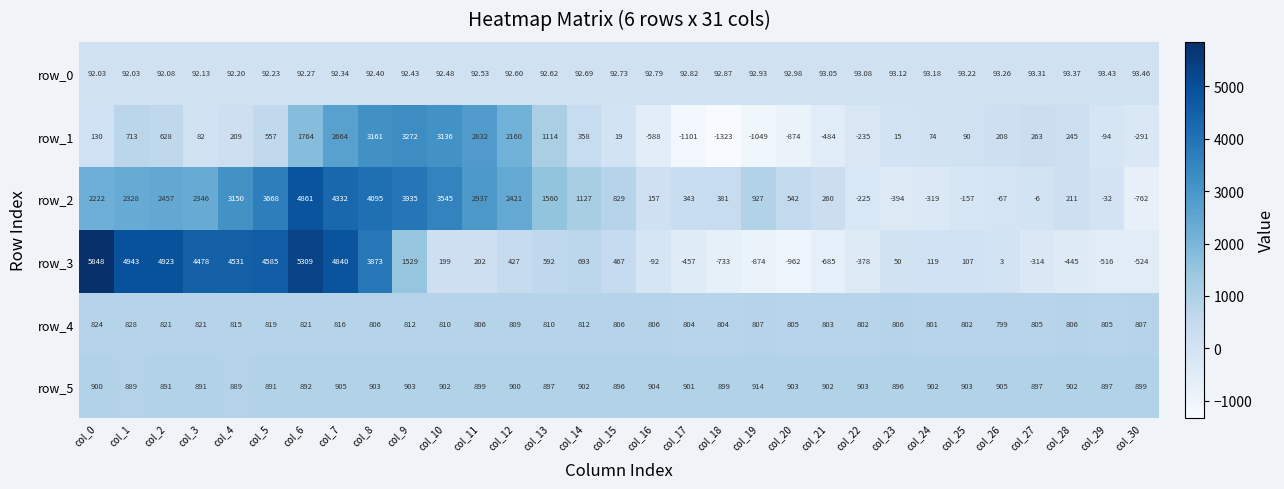

The value of row_5 at col_12 is 900.0. True or false?

True